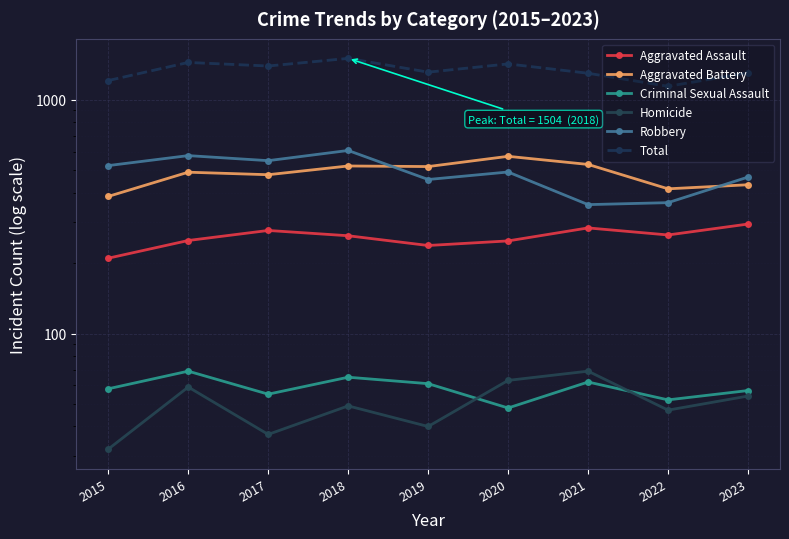

Is the value of Aggravated Battery at 2020 greater than the value of Total at 2022?

No